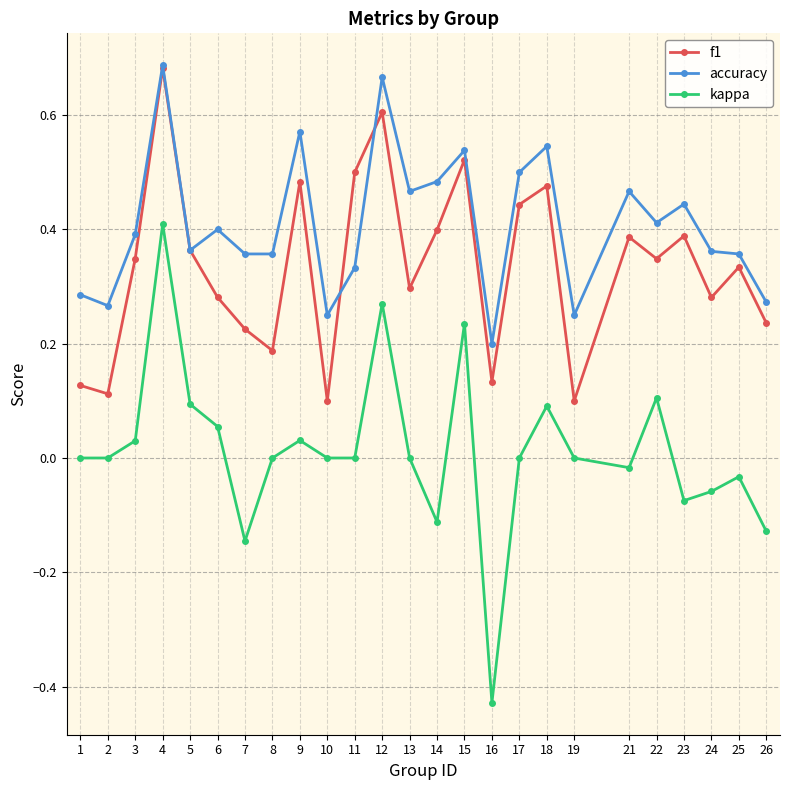

Between 16 and 24, which series saw the biggest shift?

kappa